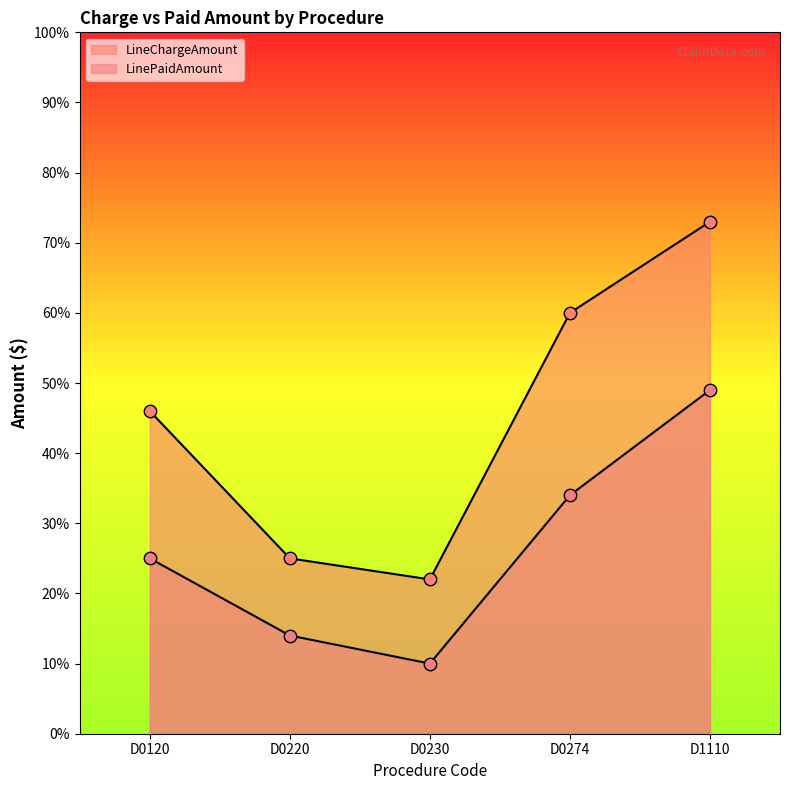

At which category is the sum across all series the highest?

D1110